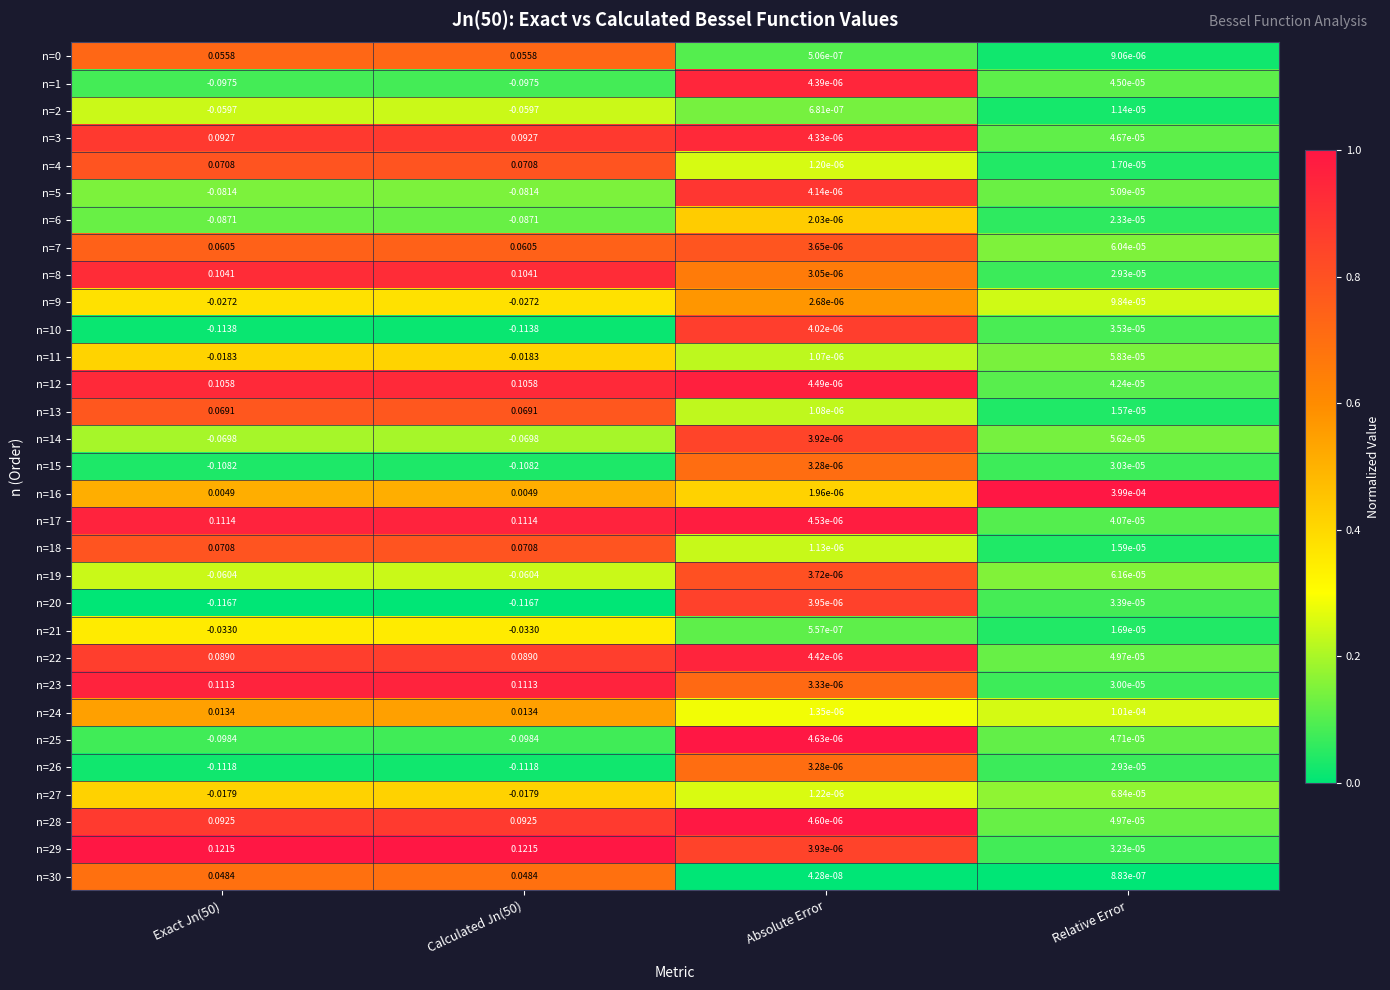

Is the value of n=30 at Calculated Jn(50) greater than the value of n=6 at Absolute Error?

Yes